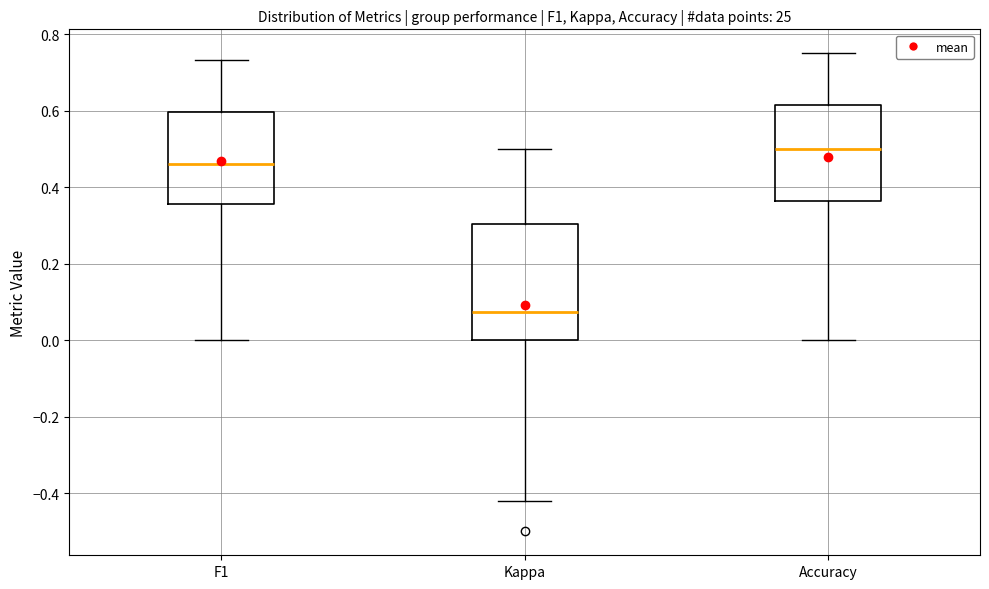

Where does the median line of the box for Accuracy sit on the y-axis? The values are not printed on the chart, so give them approximately, as read against the axis.

0.50